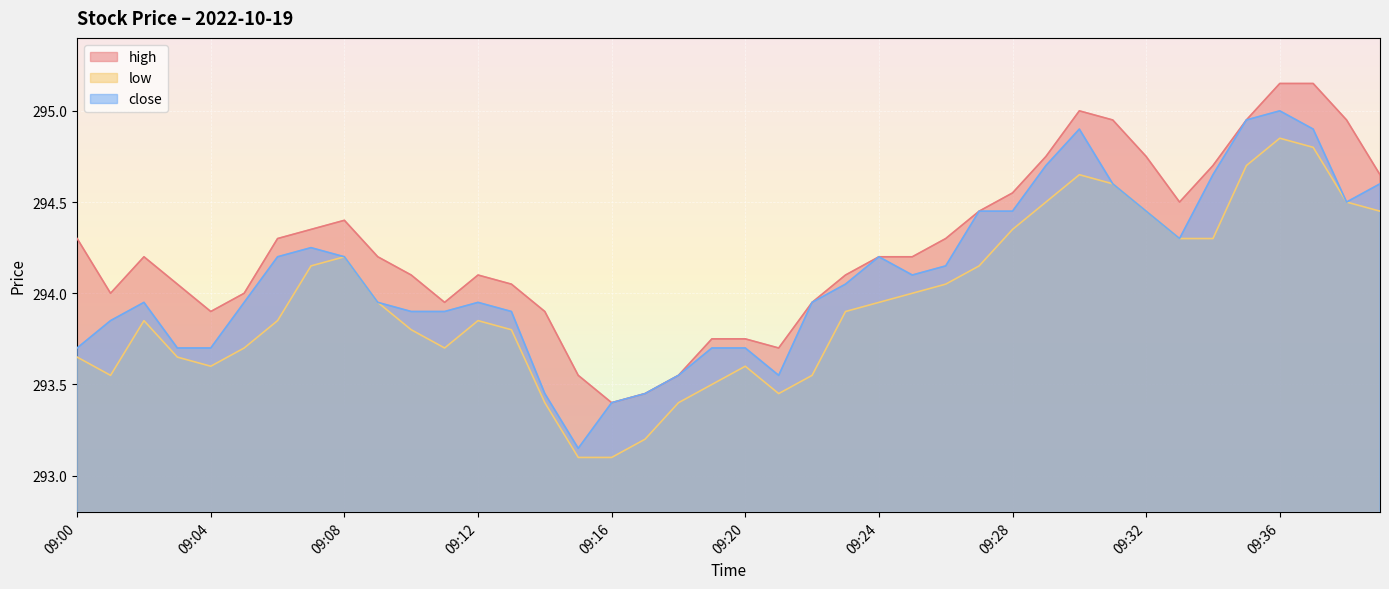

True or false: close has more than 0 interior local peaks.

True